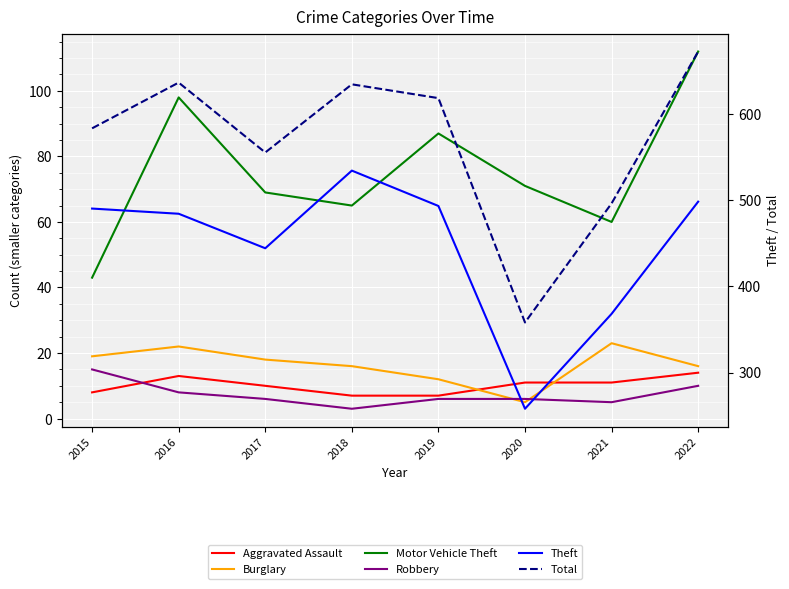

Count the number of data series in this chart.

6